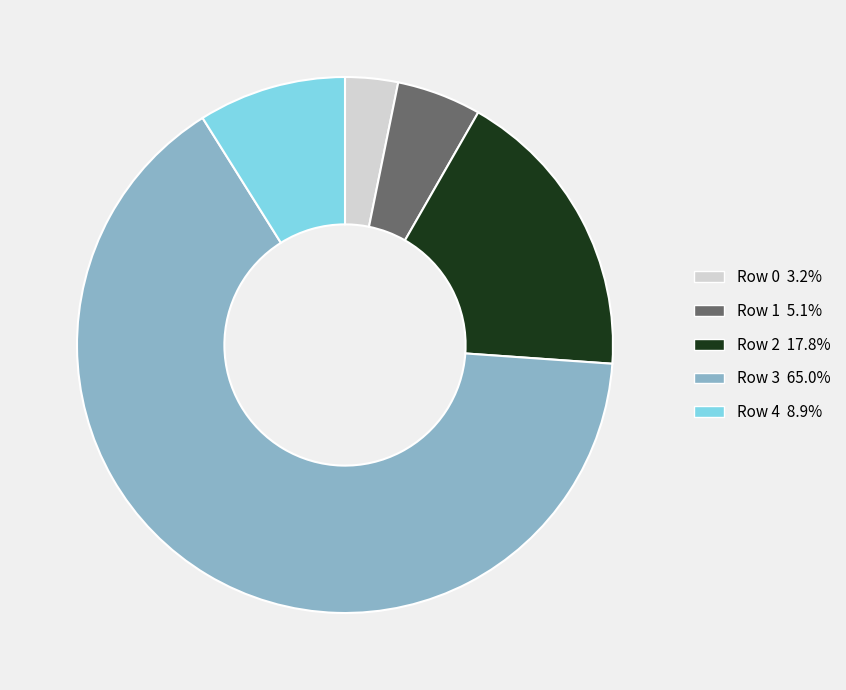

Combined, do Row 0 and Row 1 account for over 50%?

No